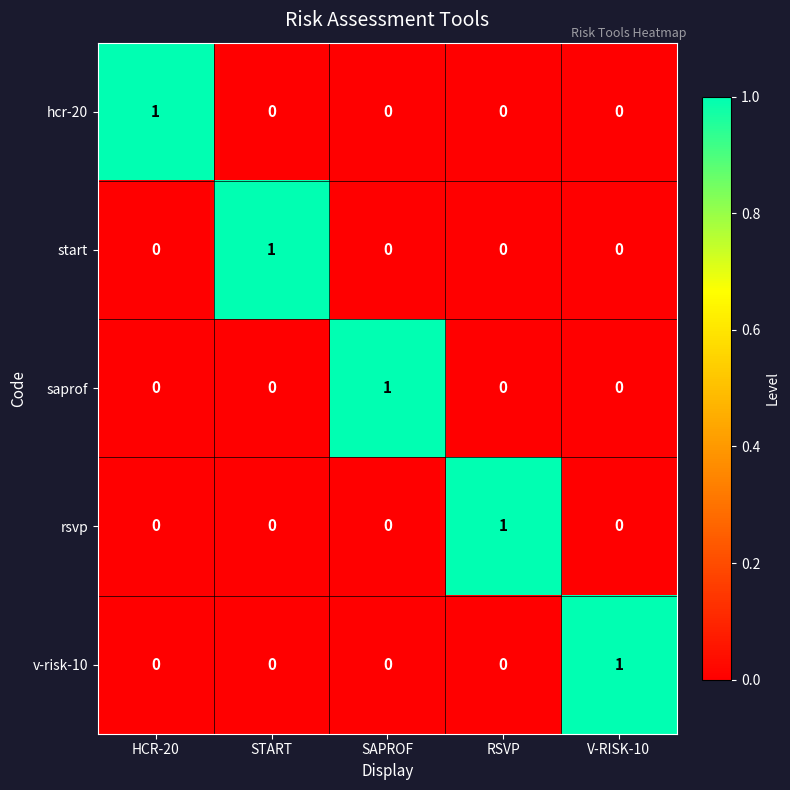

At how many categories does at least one series exceed 0?

5